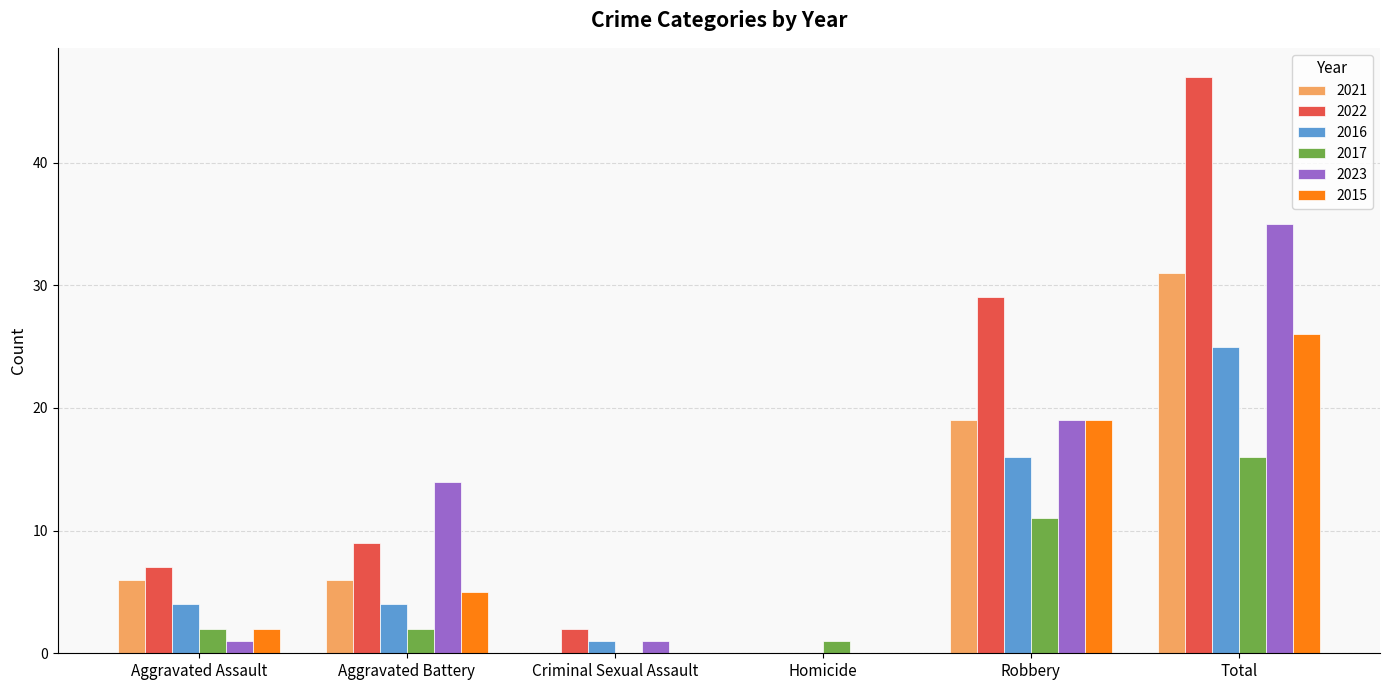

Reading right to left, transcribe all the data shown in this chart.

2021: Total=31	Robbery=19	Homicide=0	Criminal Sexual Assault=0	Aggravated Battery=6	Aggravated Assault=6
2022: Total=47	Robbery=29	Homicide=0	Criminal Sexual Assault=2	Aggravated Battery=9	Aggravated Assault=7
2016: Total=25	Robbery=16	Homicide=0	Criminal Sexual Assault=1	Aggravated Battery=4	Aggravated Assault=4
2017: Total=16	Robbery=11	Homicide=1	Criminal Sexual Assault=0	Aggravated Battery=2	Aggravated Assault=2
2023: Total=35	Robbery=19	Homicide=0	Criminal Sexual Assault=1	Aggravated Battery=14	Aggravated Assault=1
2015: Total=26	Robbery=19	Homicide=0	Criminal Sexual Assault=0	Aggravated Battery=5	Aggravated Assault=2